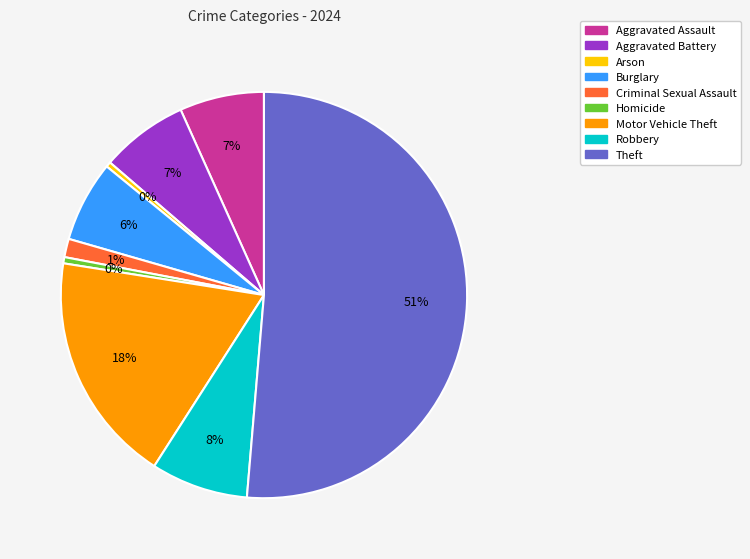

Which has a higher value, Criminal Sexual Assault or Robbery?

Robbery